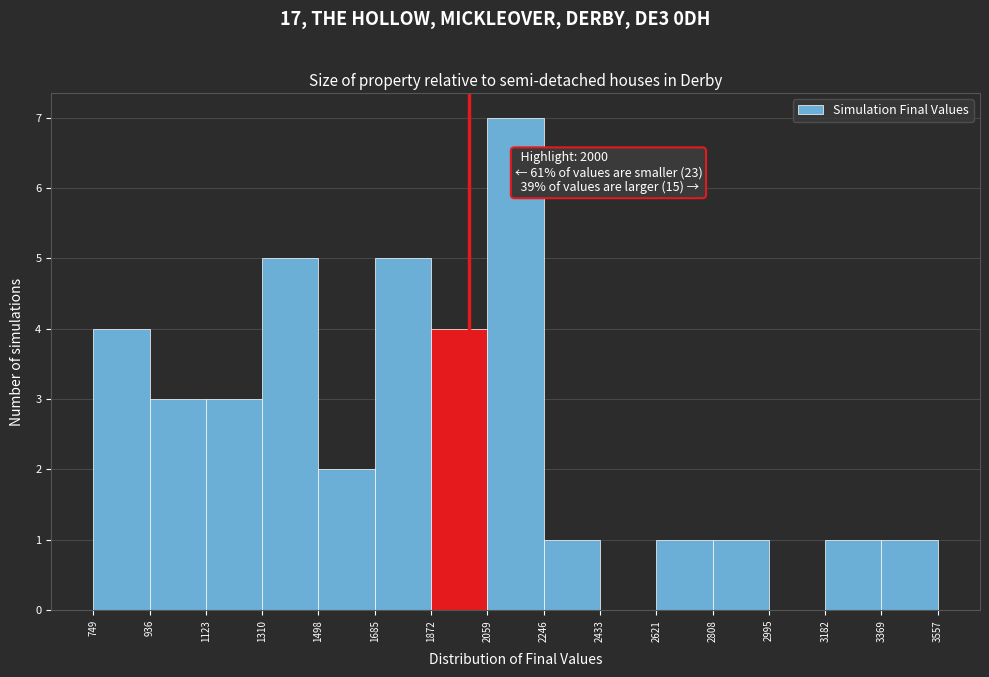

Which range on the x-axis has the tallest bar?

2059 to 2246